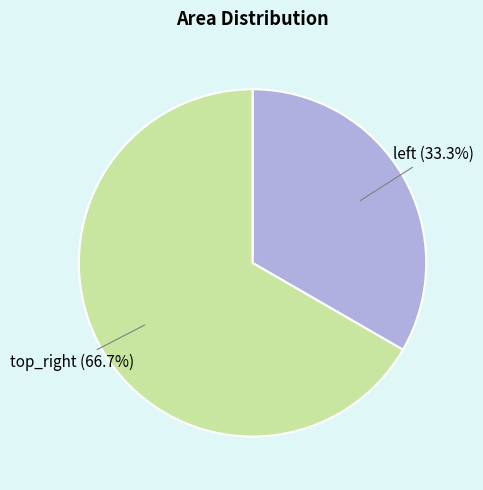

Which slice is the largest?

top_right